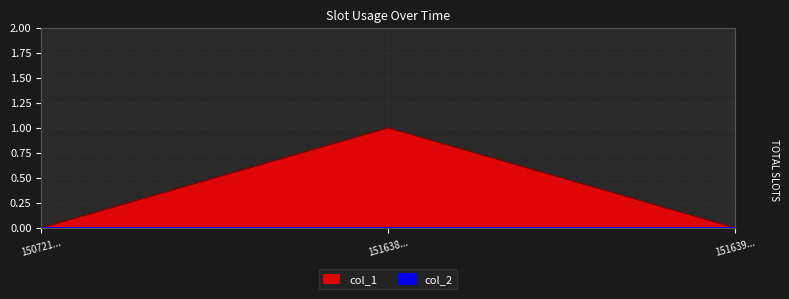

Which label corresponds to the largest value in the chart?

151638...